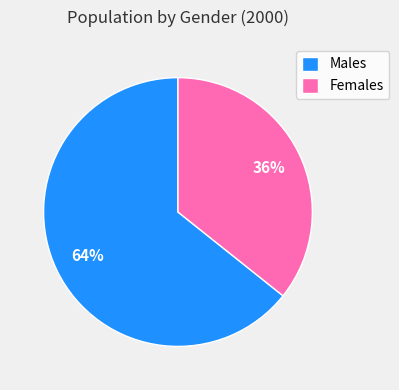

Which slice is the smallest?

Females